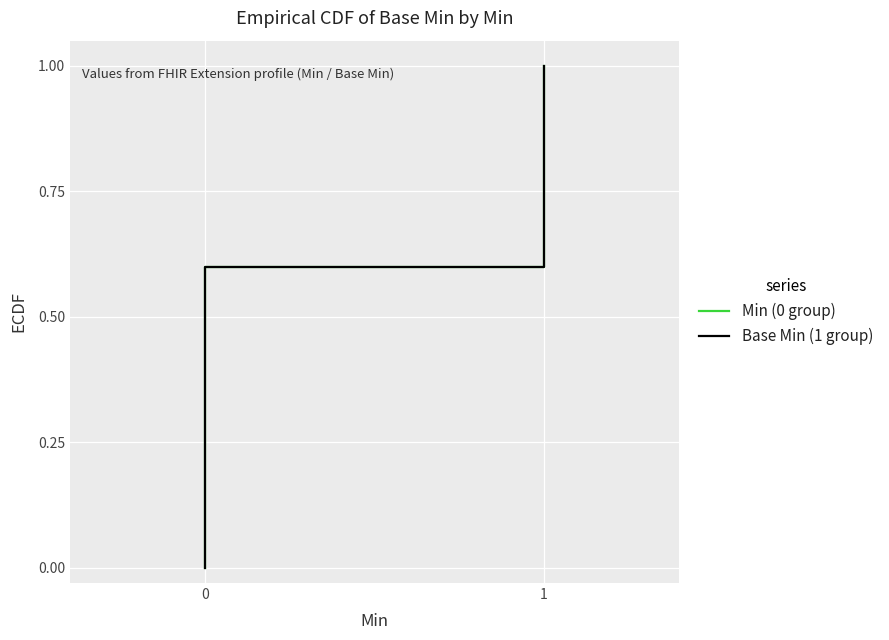

True or false: Base Min (1 group) and Min (0 group) intersect in this chart.

False